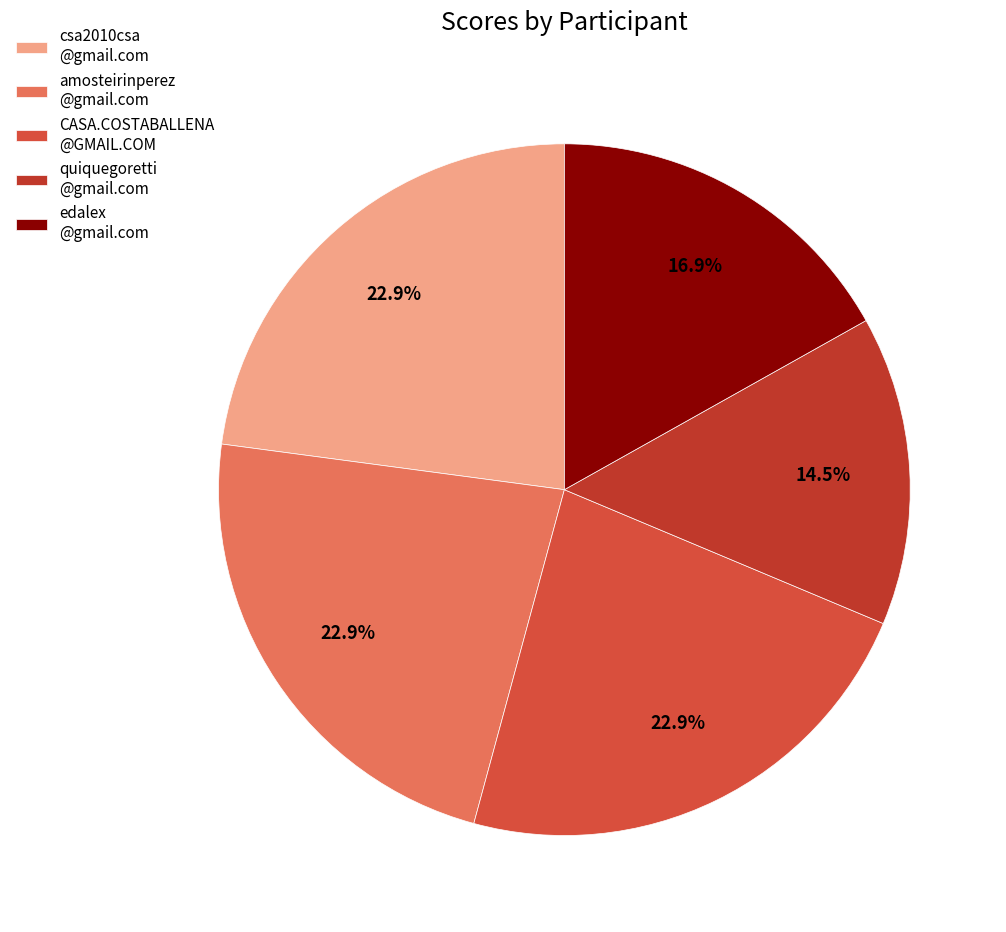

How many segments does this pie chart have?

5